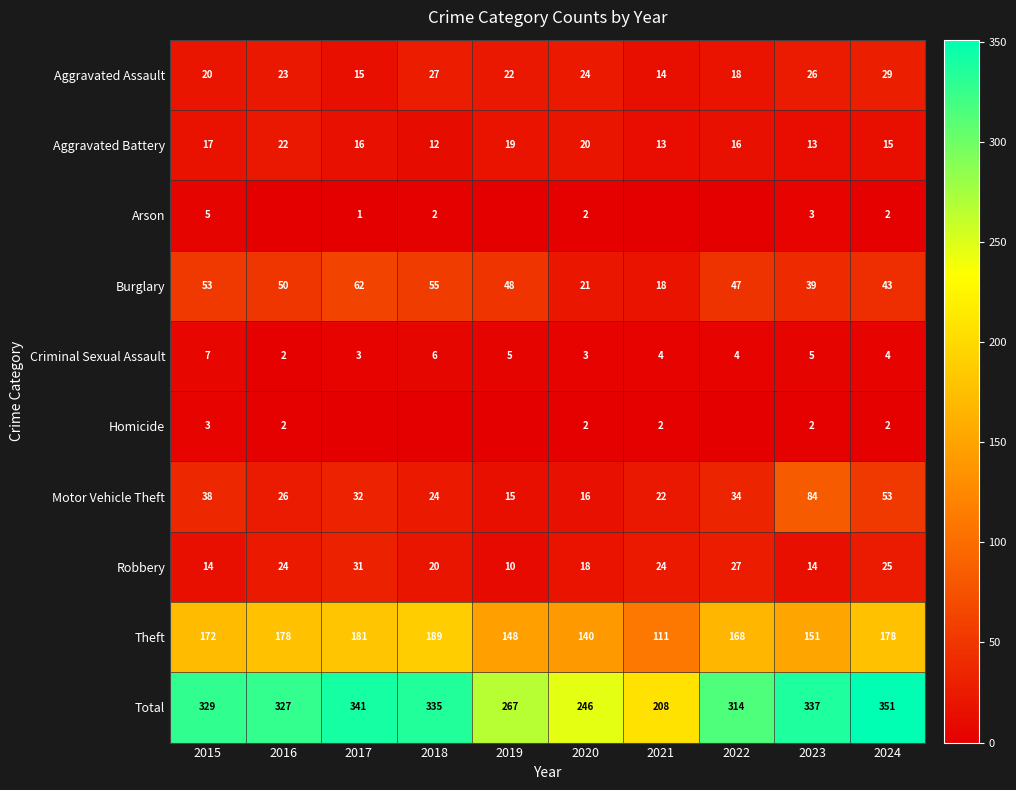

What is the total value across all series at 2023?

674